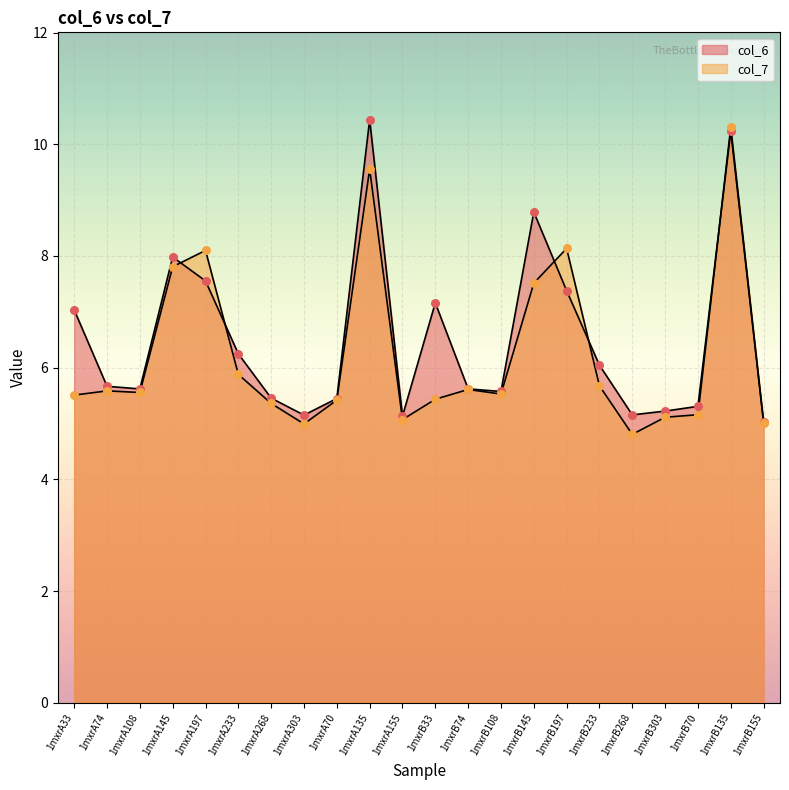

Which series reaches the maximum Y coordinate?

col_6